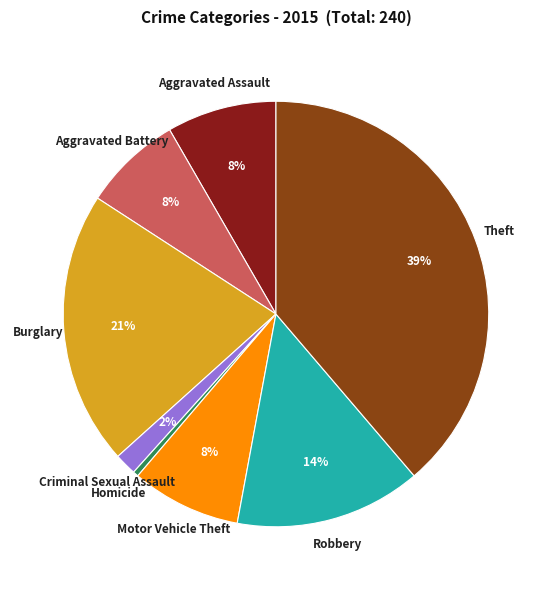

What is the smallest slice in the pie chart?

Homicide